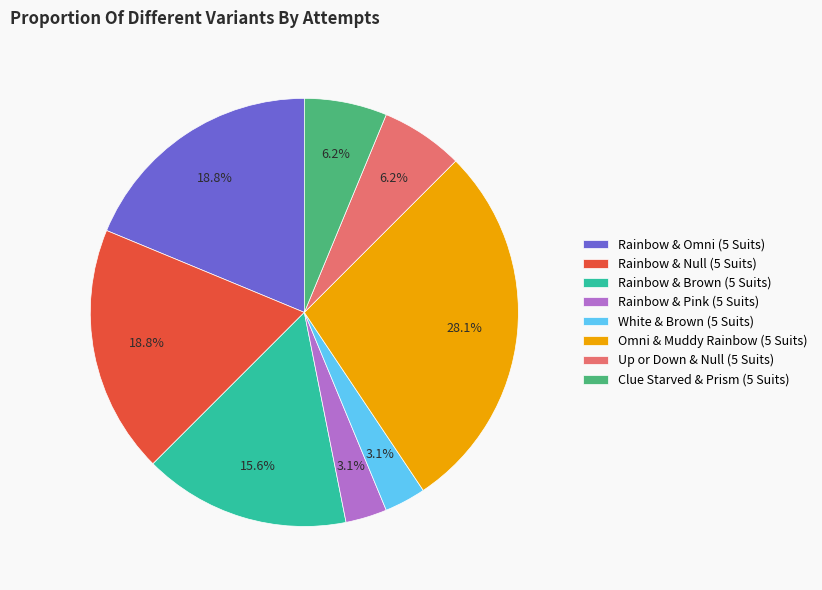

What is the ratio of the value at Clue Starved & Prism (5 Suits) to the value at Omni & Muddy Rainbow (5 Suits)?

0.2